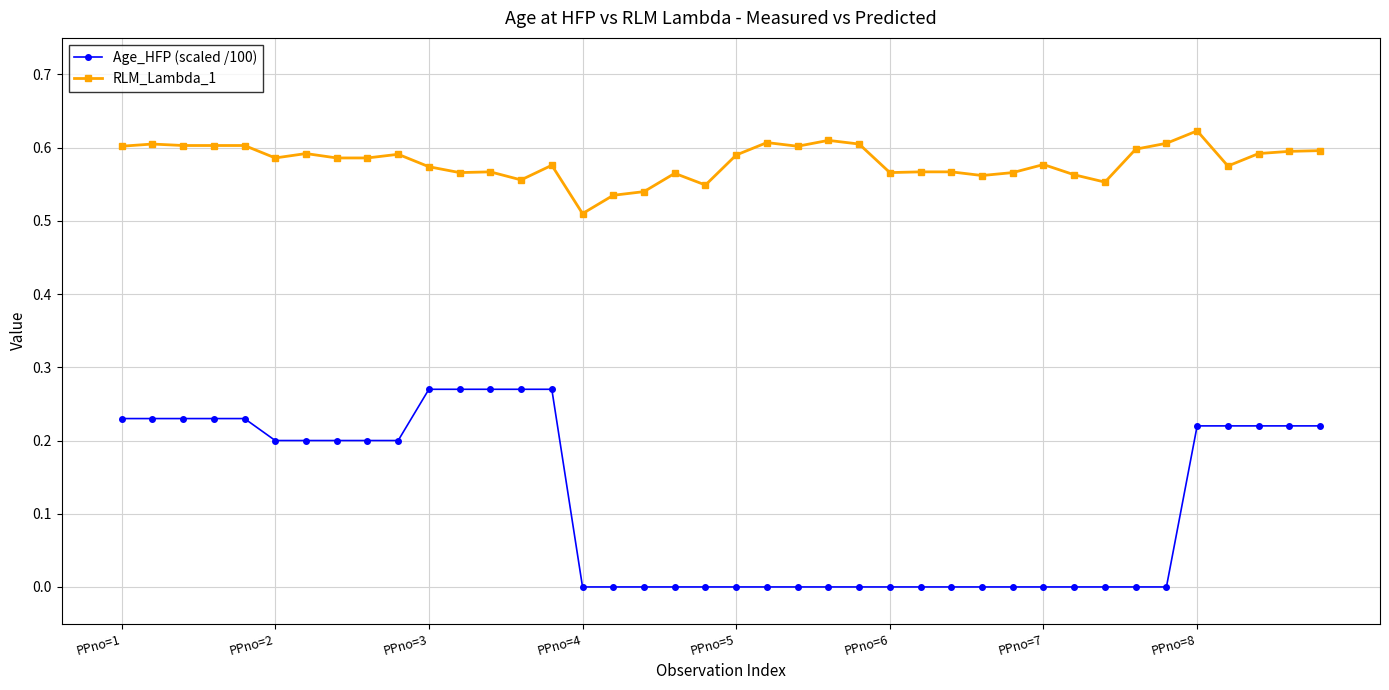

True or false: RLM_Lambda_1 and Age_HFP (scaled /100) intersect in this chart.

False